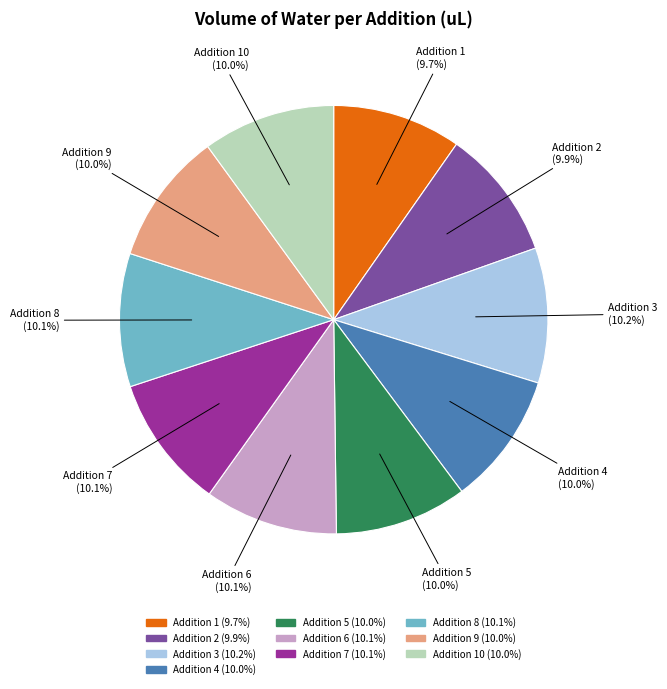

Does any single category account for the majority?

No